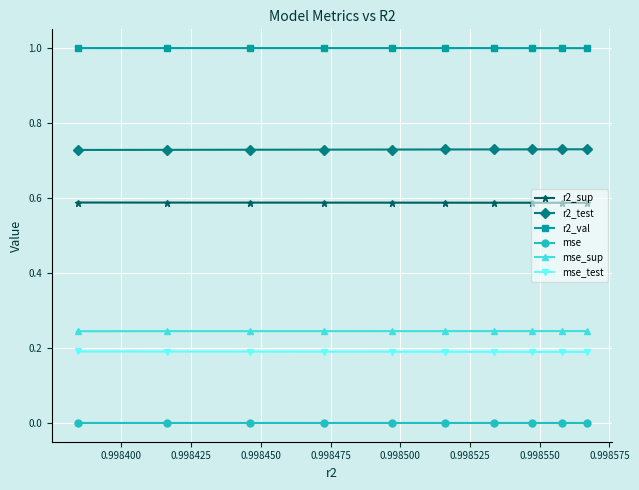

What are all the series names shown in the legend?

r2_sup, r2_test, r2_val, mse, mse_sup, mse_test